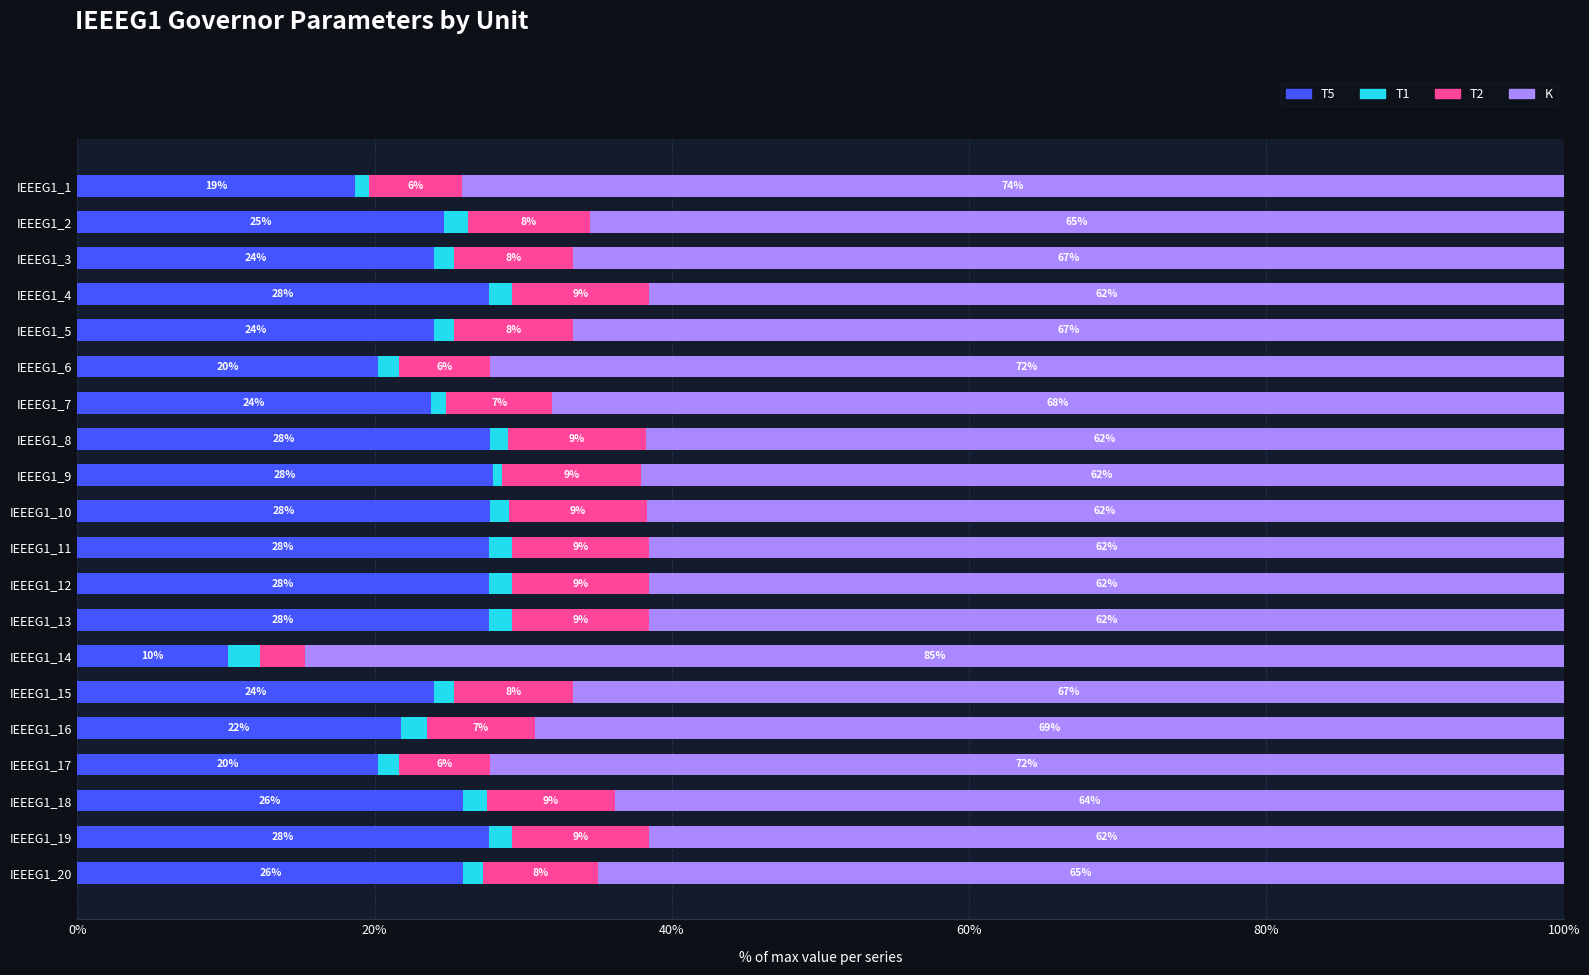

How many values in the T5 series are below 25?

10